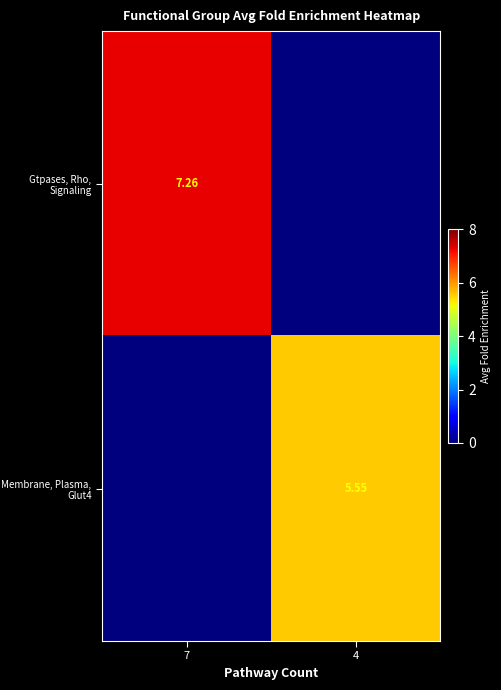

What is the difference between the Gtpases, Rho, Signaling values at 7 and 4?

7.3